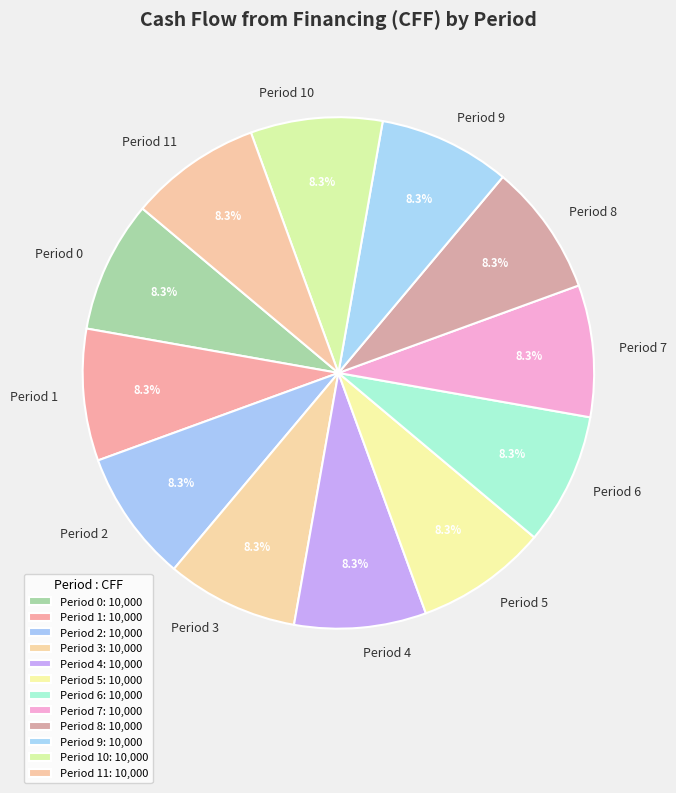

What percentage is NOT represented by Period 11?

91.7%